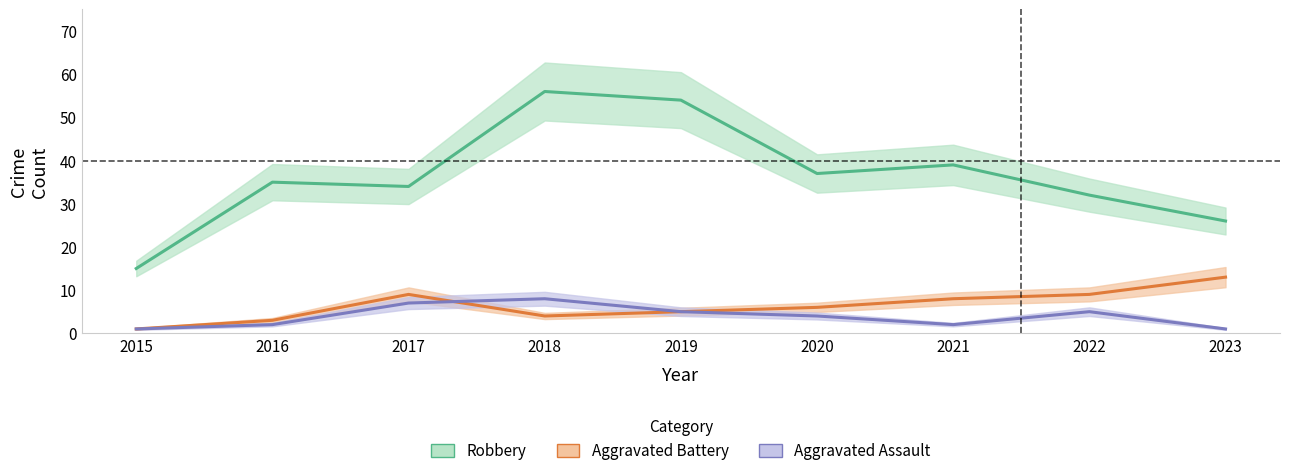

At how many categories does at least one series exceed 22?

8